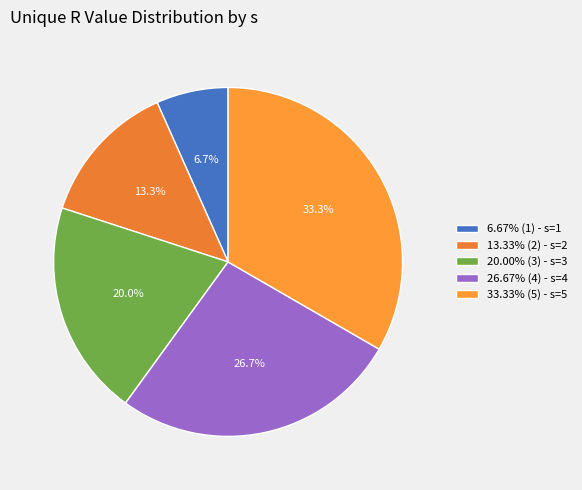

How many segments does this pie chart have?

5